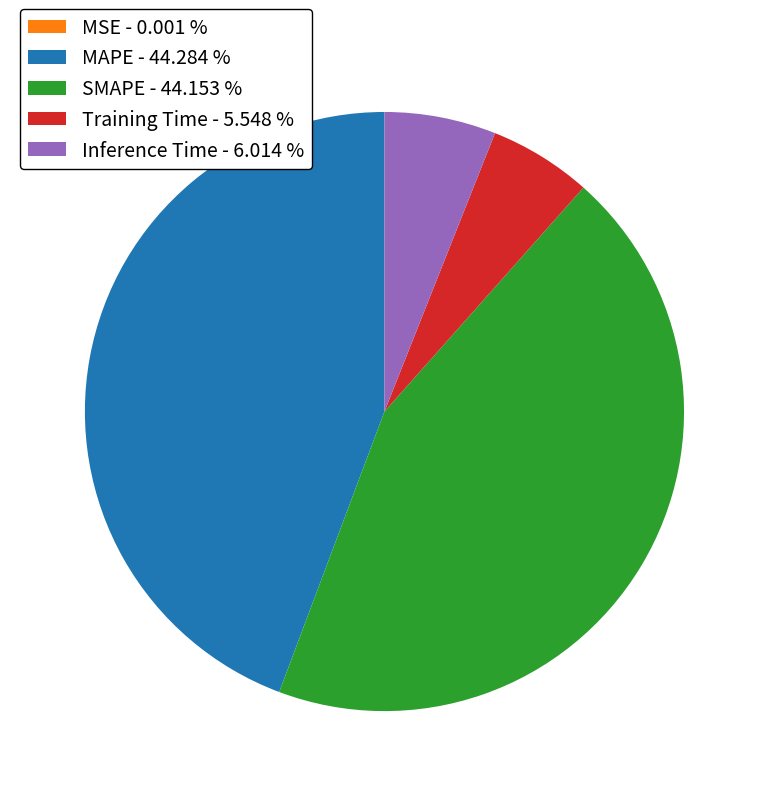

Does MAPE represent more than half of the total?

No